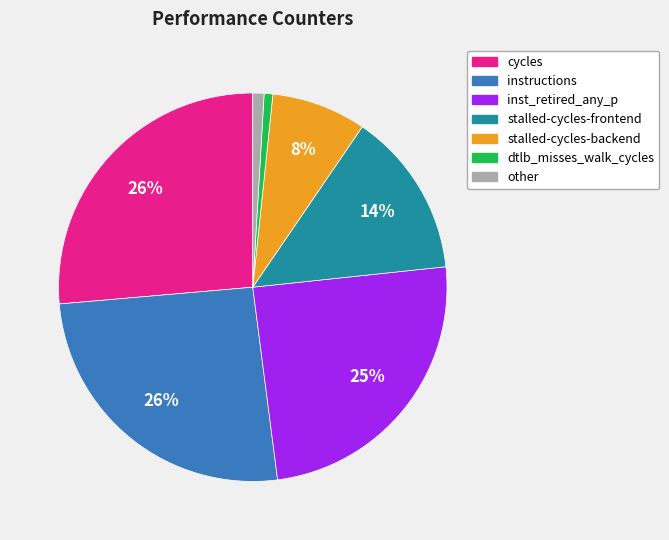

To the nearest percent, what is the average slice percentage?

14%